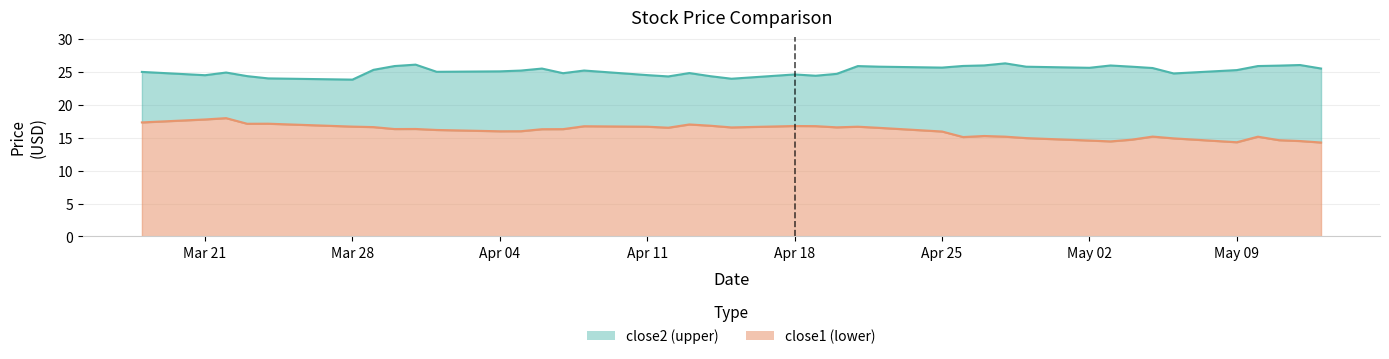

At how many categories does at least one series exceed 23?

40